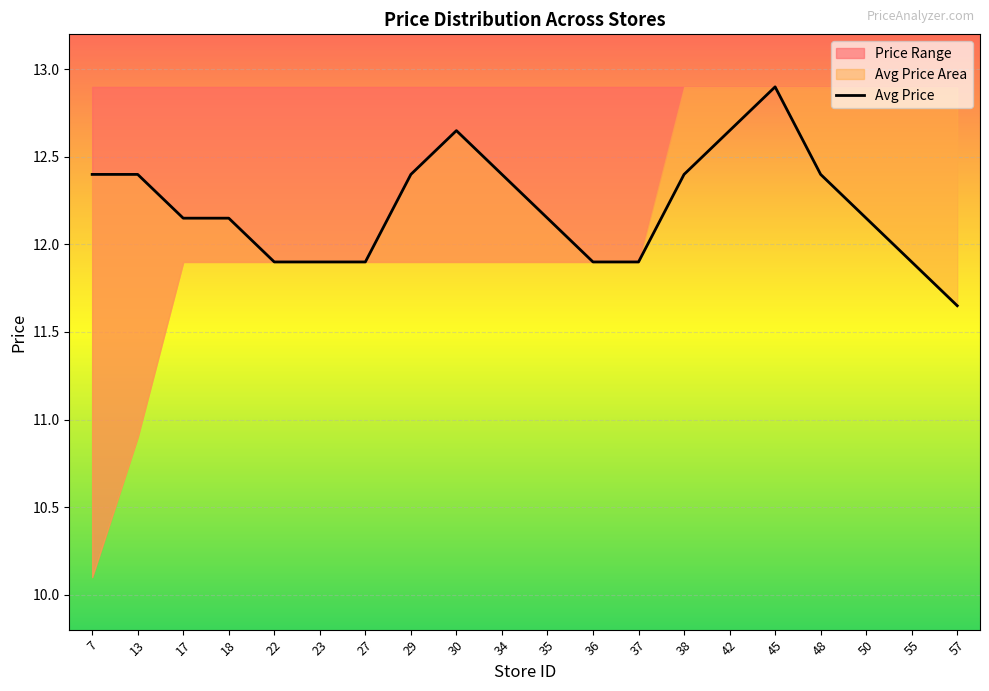

What is the greatest value displayed?

12.9